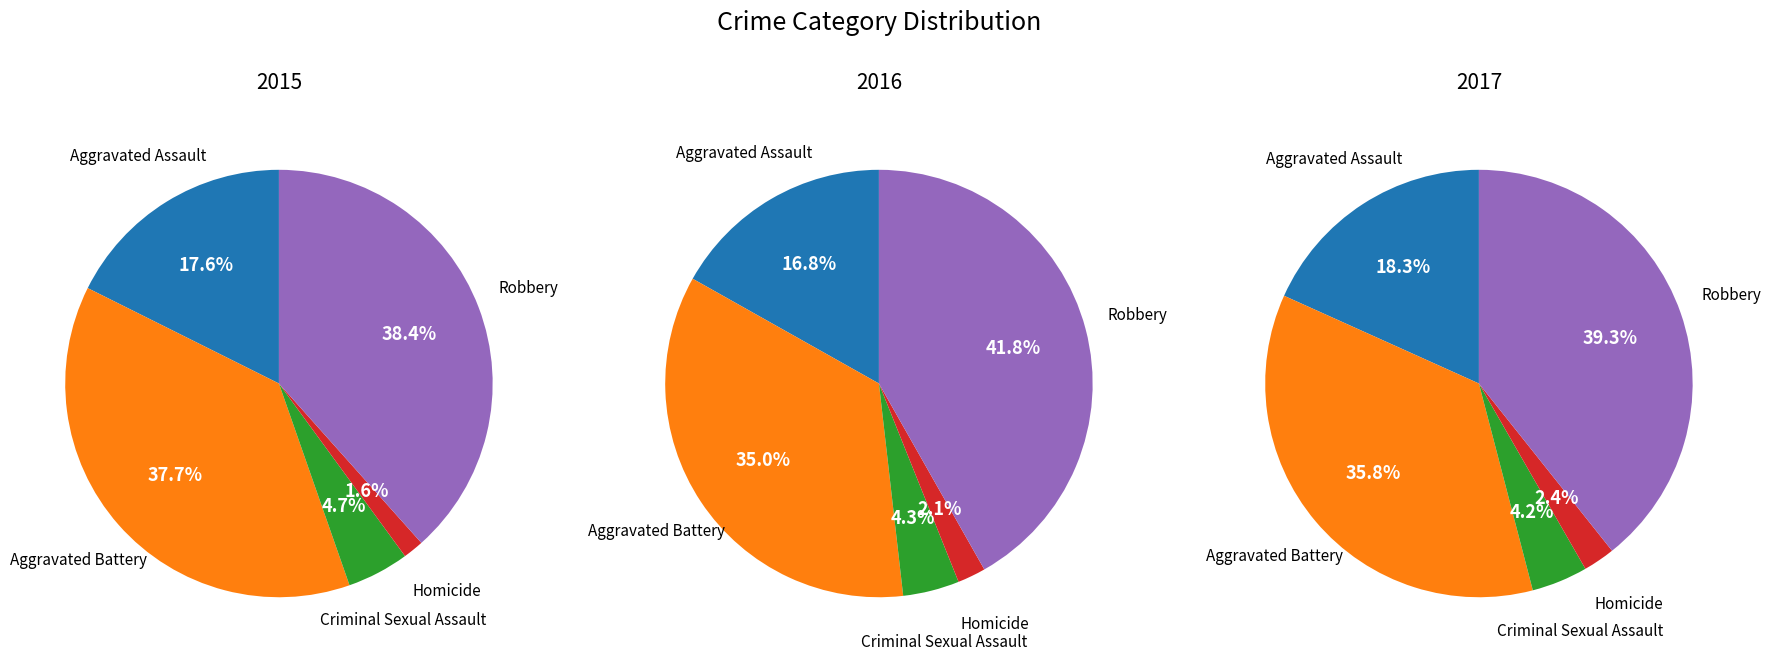

Which has a higher value, Criminal Sexual Assault or Aggravated Battery?

Aggravated Battery